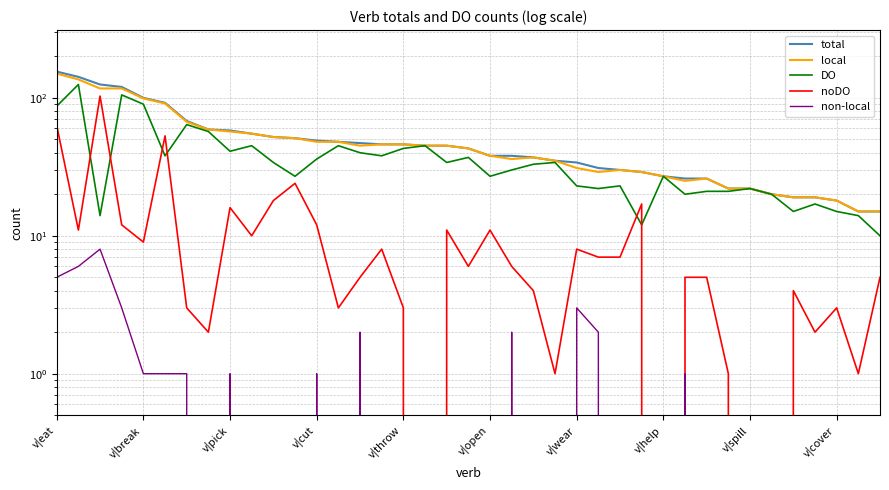

What is the average value of the non-local series?

1